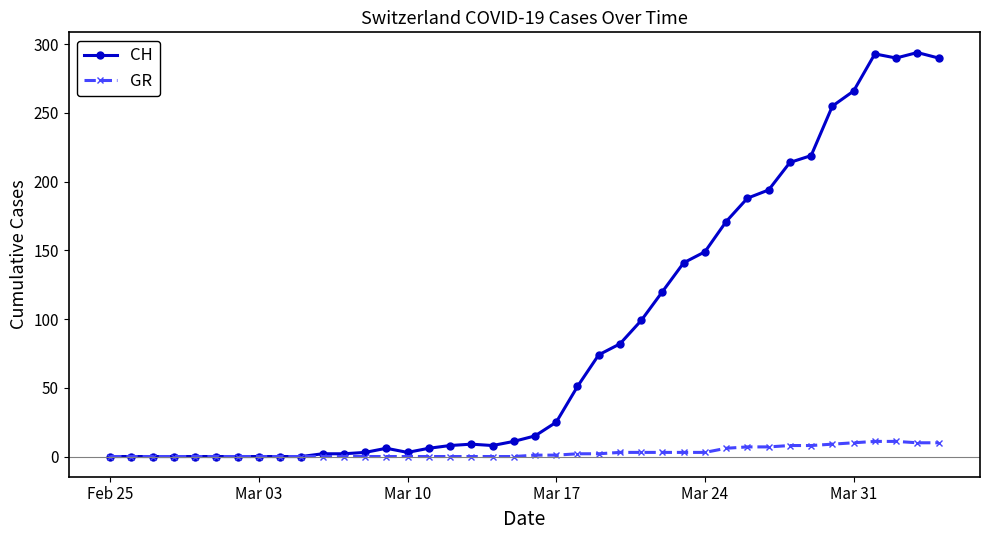

What is the difference between the maximum and second lowest values in the CH series?

294